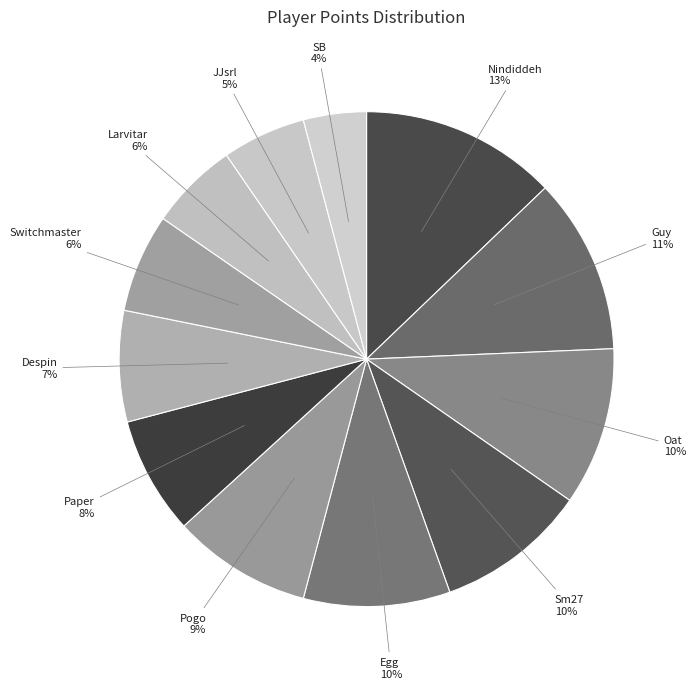

Which category has the biggest portion of the pie?

Nindiddeh